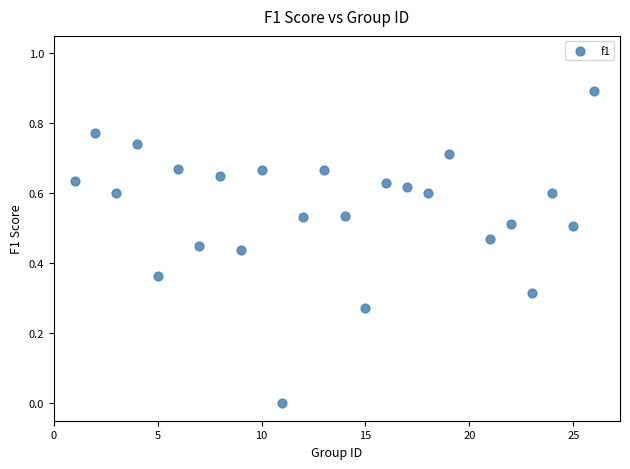

What is the range of X values (max minus min)?

25.0